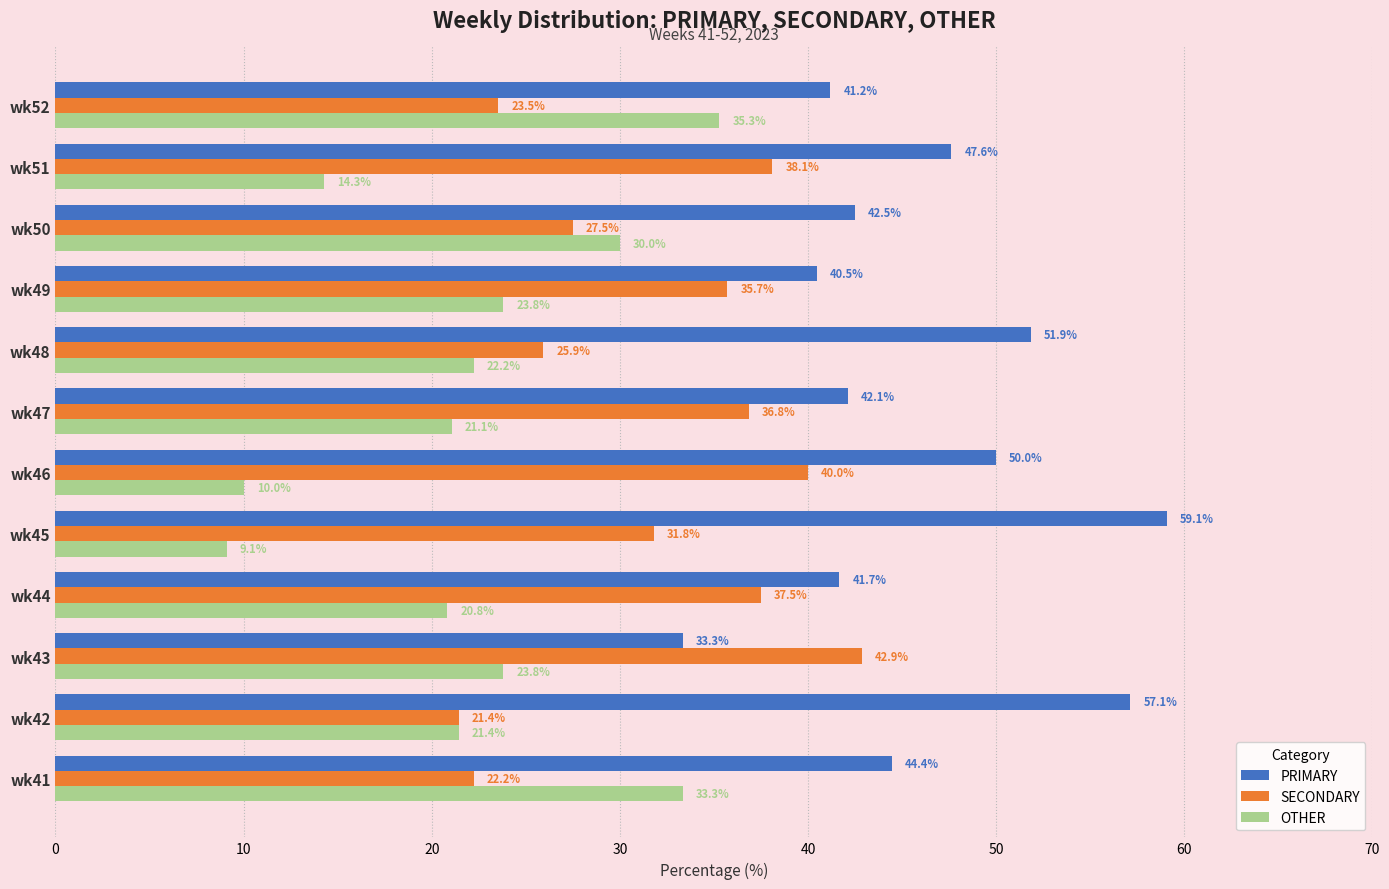

List the series in order of their peak value, lowest first.

OTHER, SECONDARY, PRIMARY